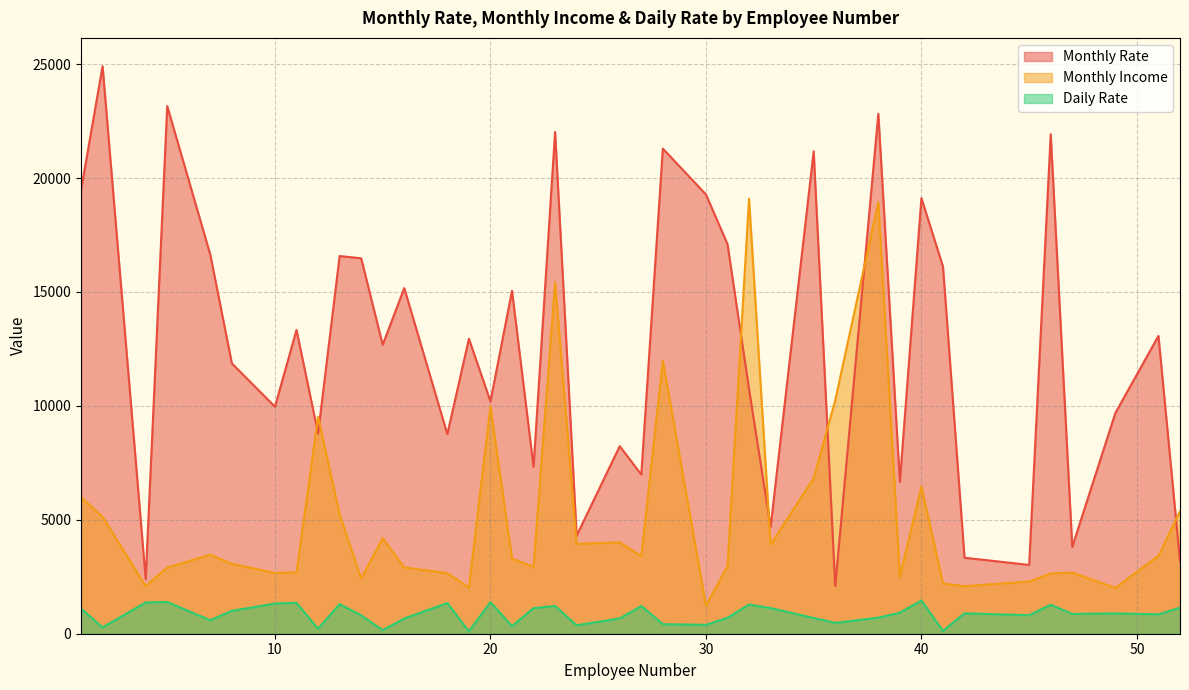

What are all the series names shown in the legend?

Monthly Rate, Monthly Income, Daily Rate